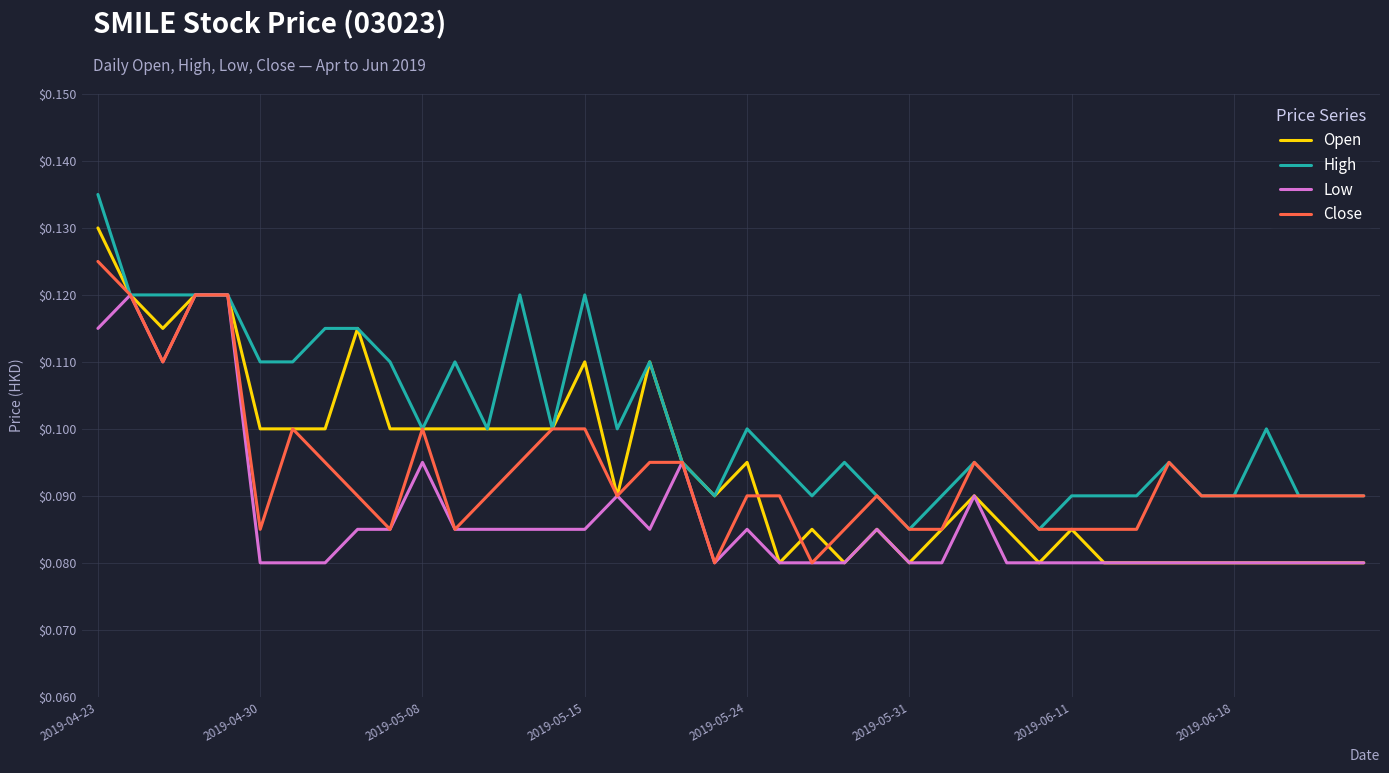

List the series in order of their peak value, highest first.

High, Open, Close, Low